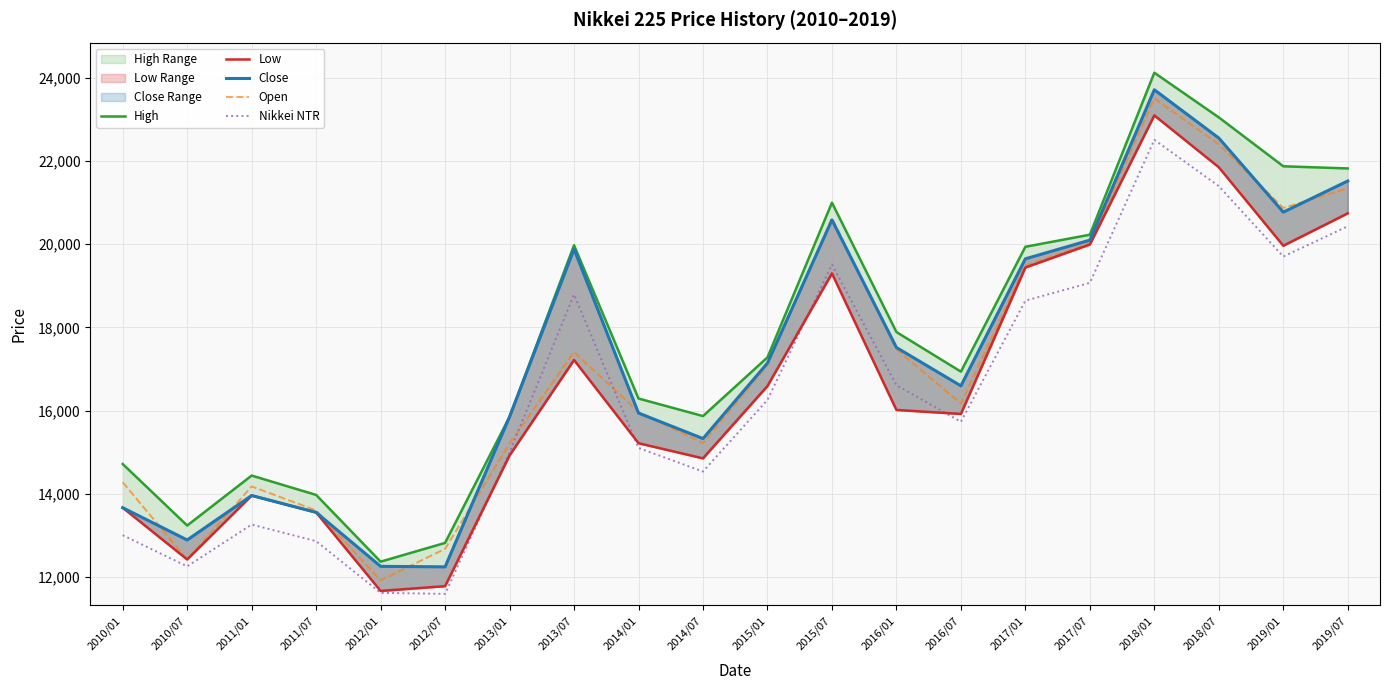

The Low series shows 6268.6 at 2014/07. True or false?

False